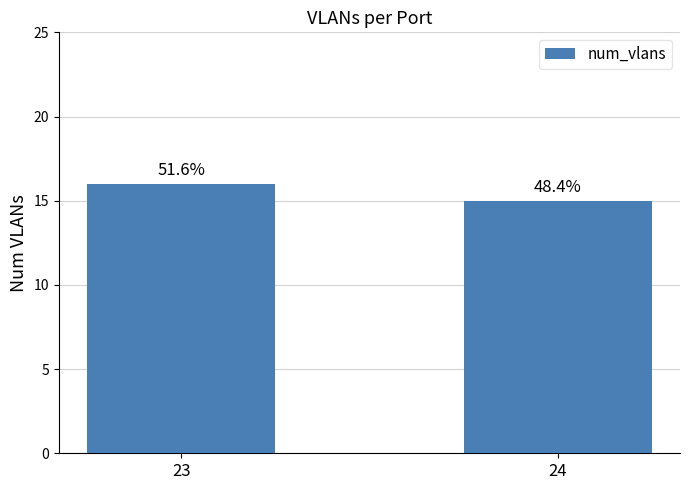

What is the sum of the values at 23 and 24?

31